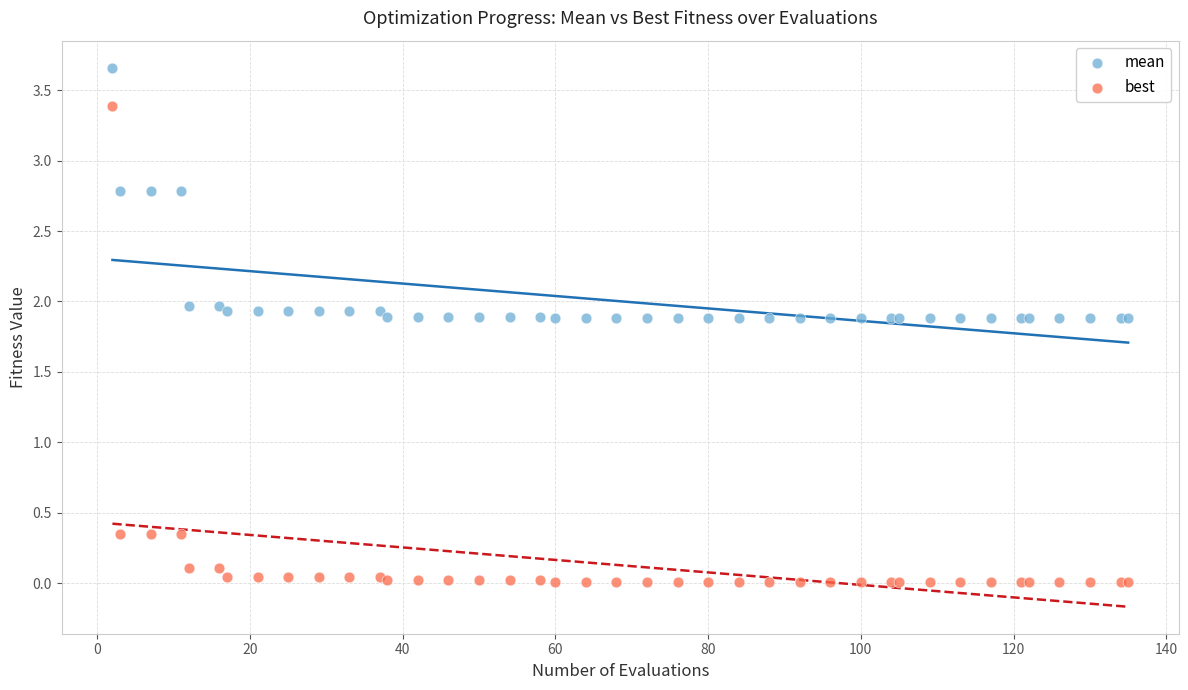

Which series reaches the maximum Y coordinate?

mean